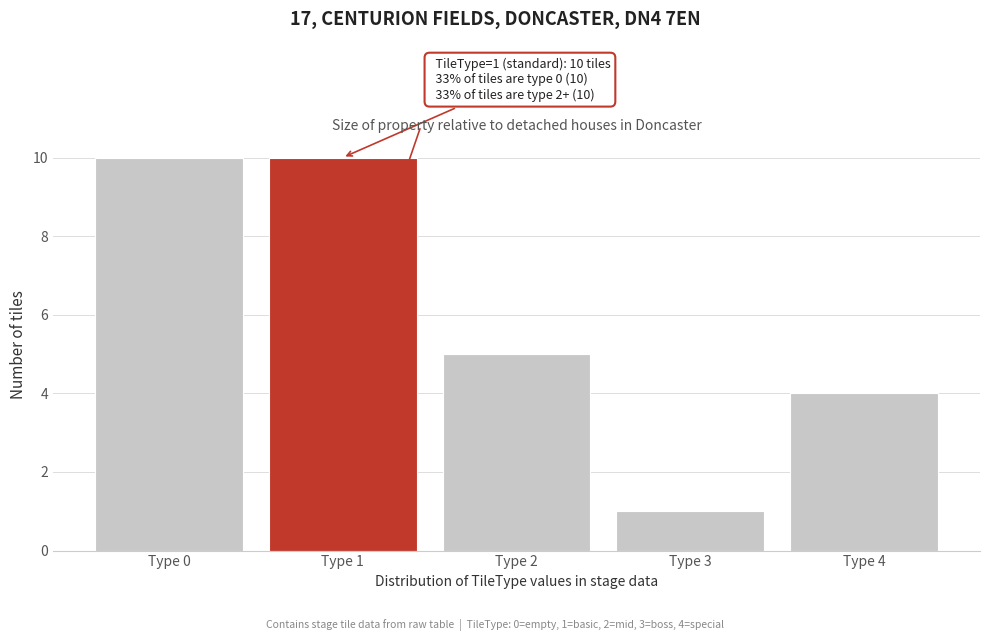

Reading right to left, transcribe all the data shown in this chart.

Type 4=4	Type 3=1	Type 2=5	Type 1=10	Type 0=10